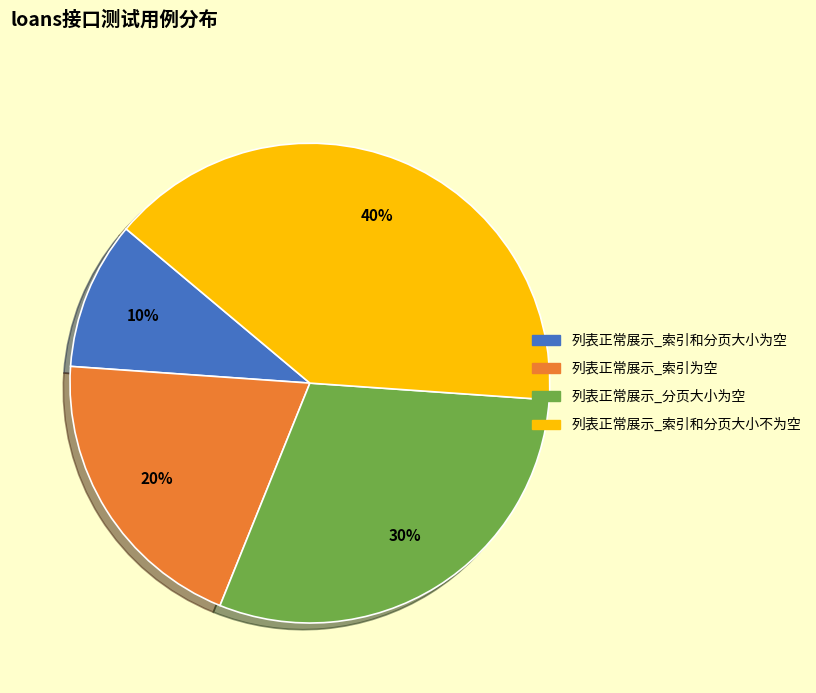

How many segments does this pie chart have?

4